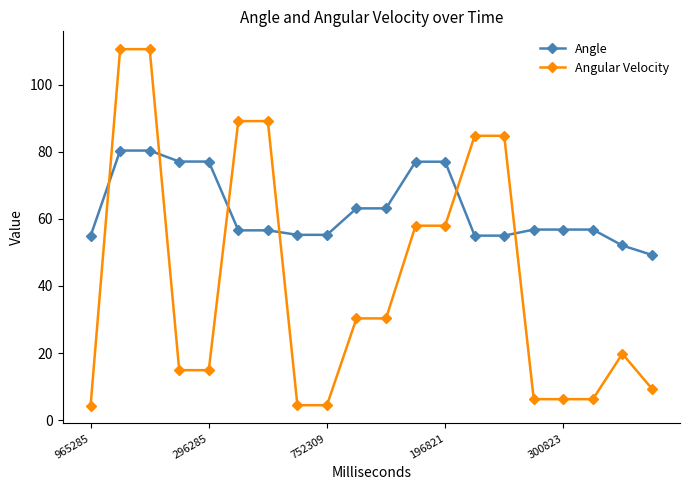

What are all the series names shown in the legend?

Angle, Angular Velocity